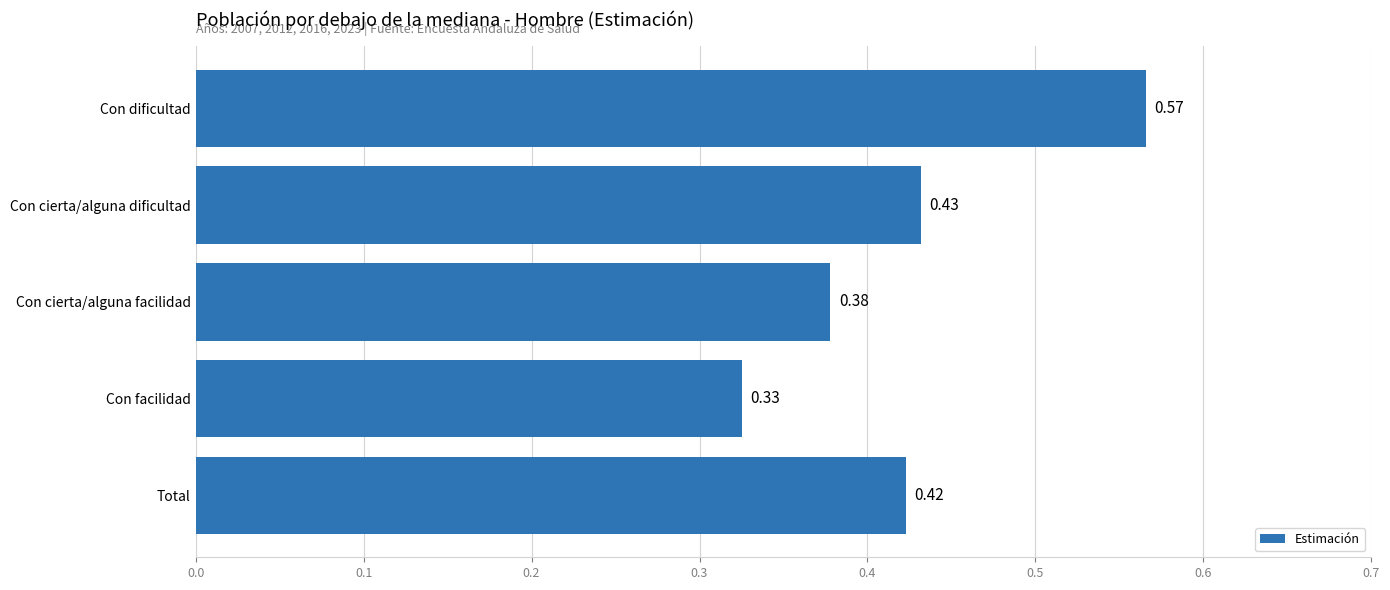

How many data points does each series have?

5